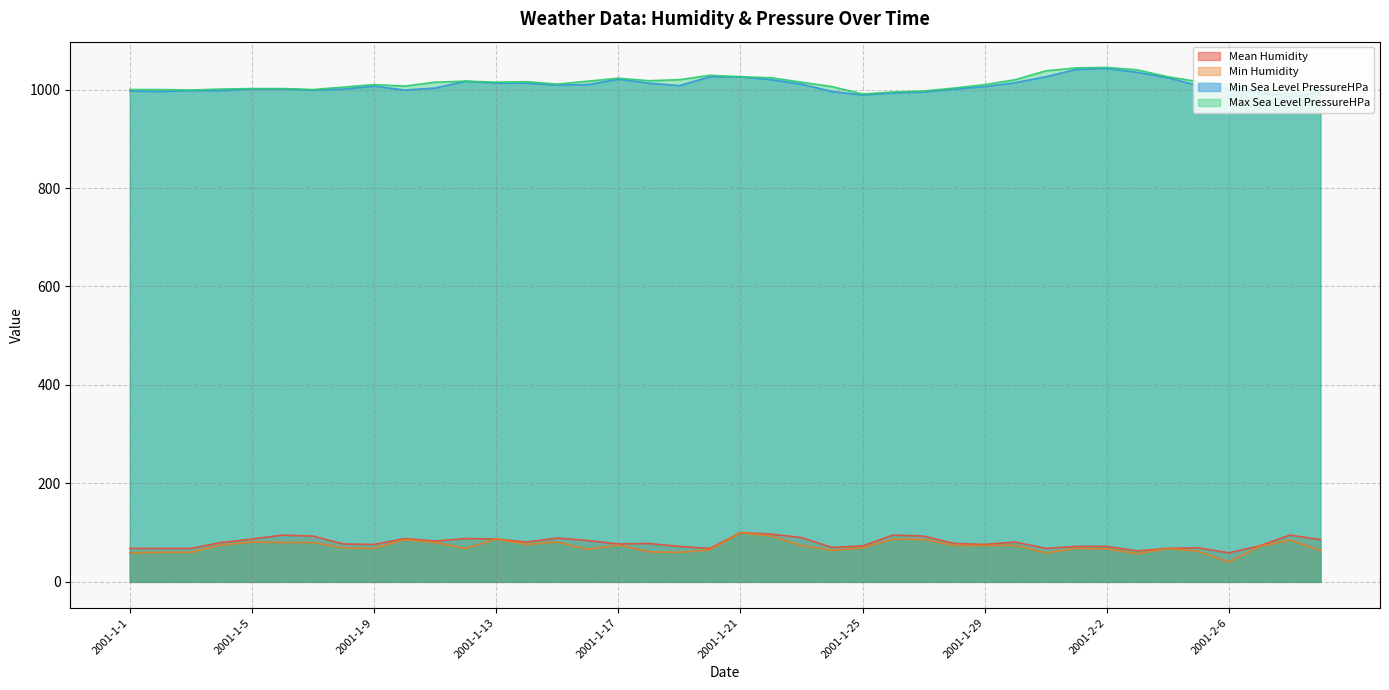

Which series has the largest total across all categories?

Max Sea Level PressureHPa